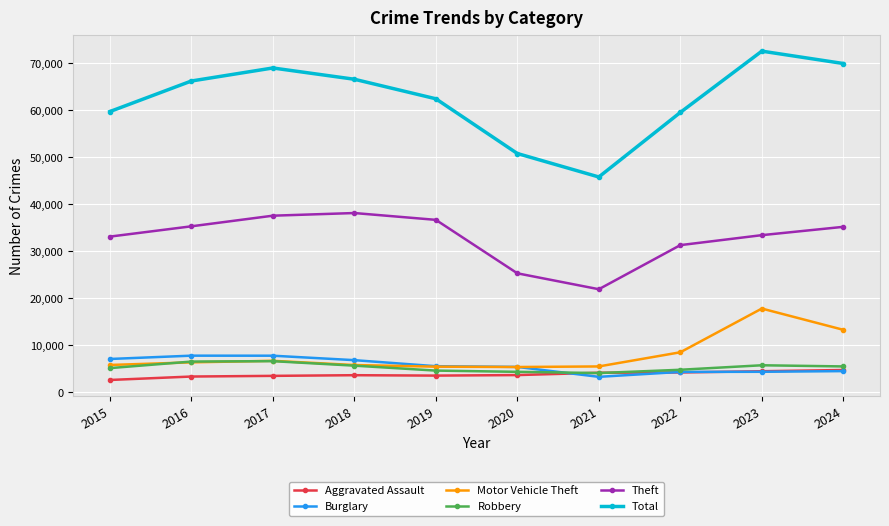

Is this an area chart (filled region under the line)?

No